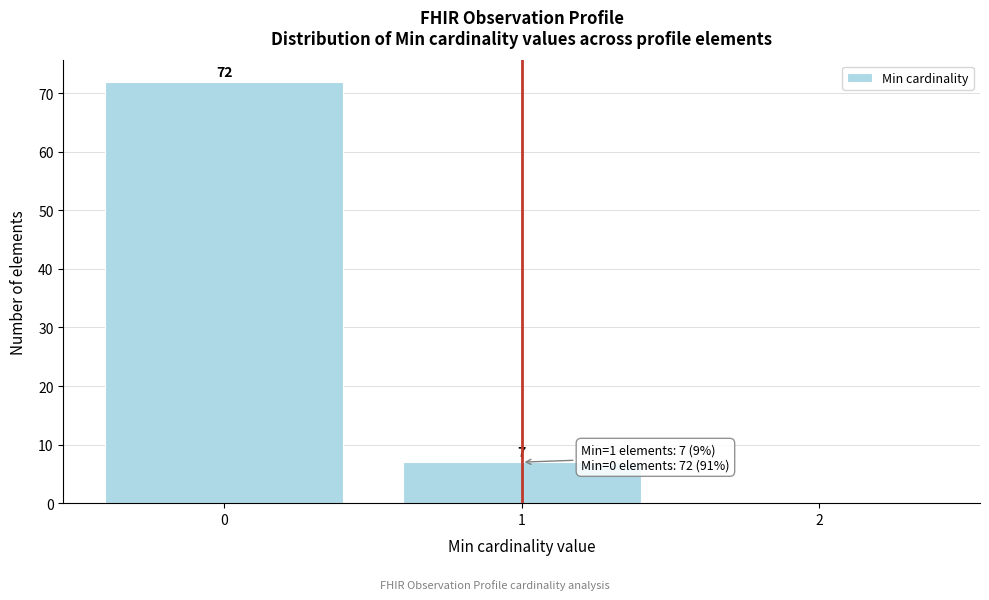

Over which range of the x-axis is the bar tallest?

-0.5 to 0.5